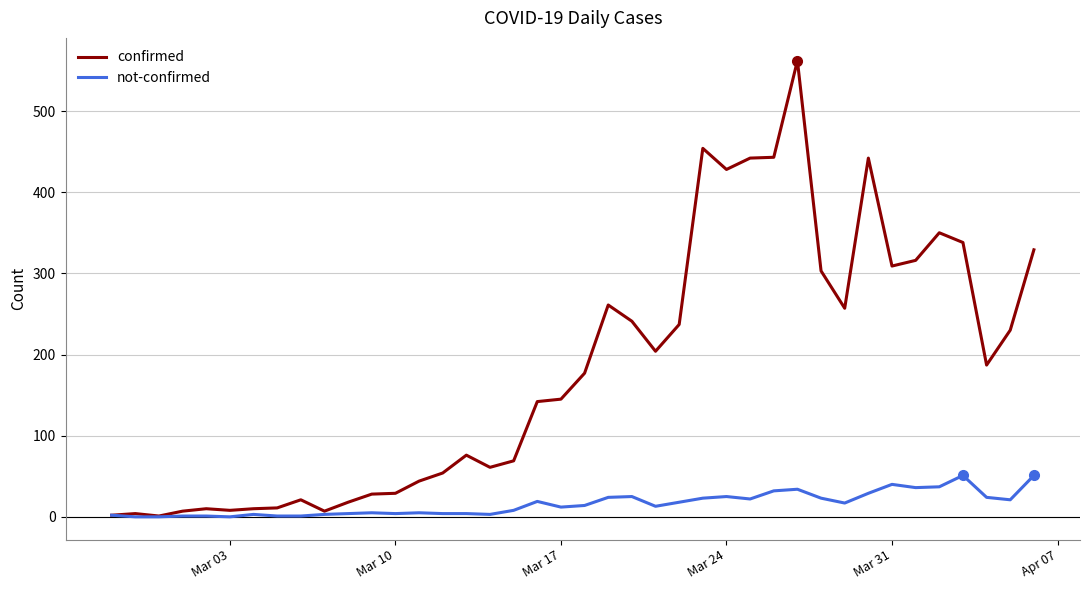

What are all the series names shown in the legend?

confirmed, not-confirmed